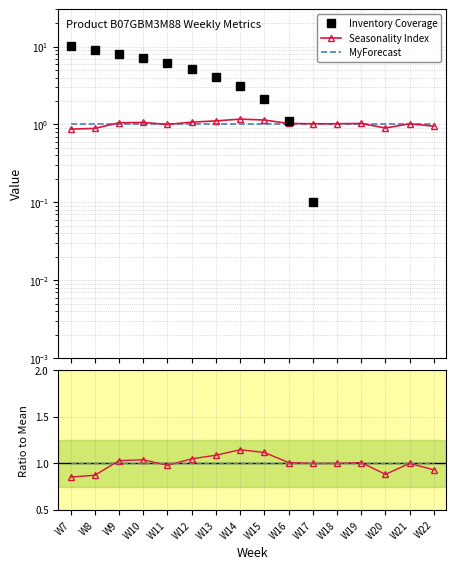

How many times do Inventory Coverage and MyForecast cross each other?

1